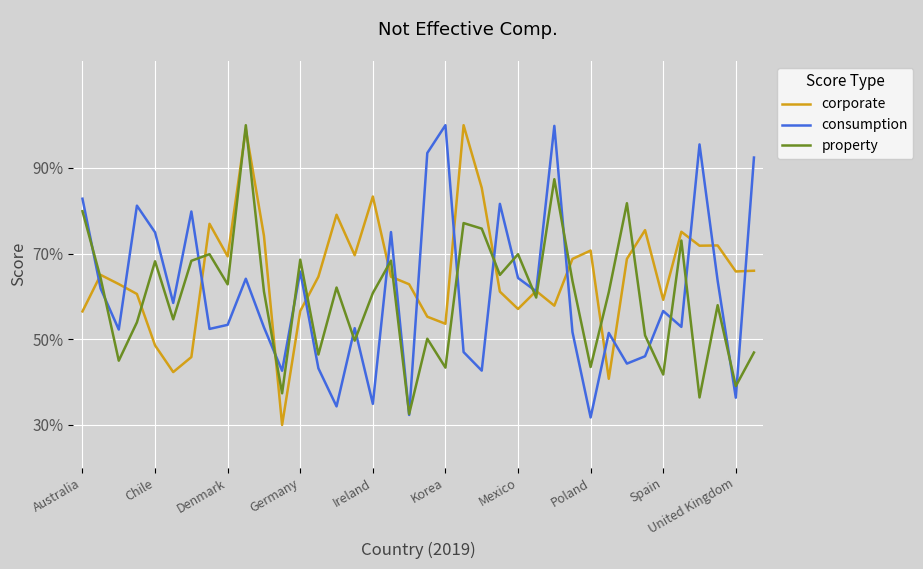

Which series has the largest total across all categories?

corporate